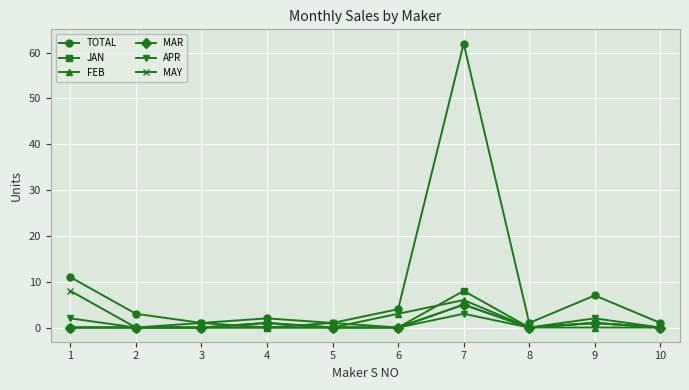

True or false: APR has more than 0 points higher than both neighbors.

True